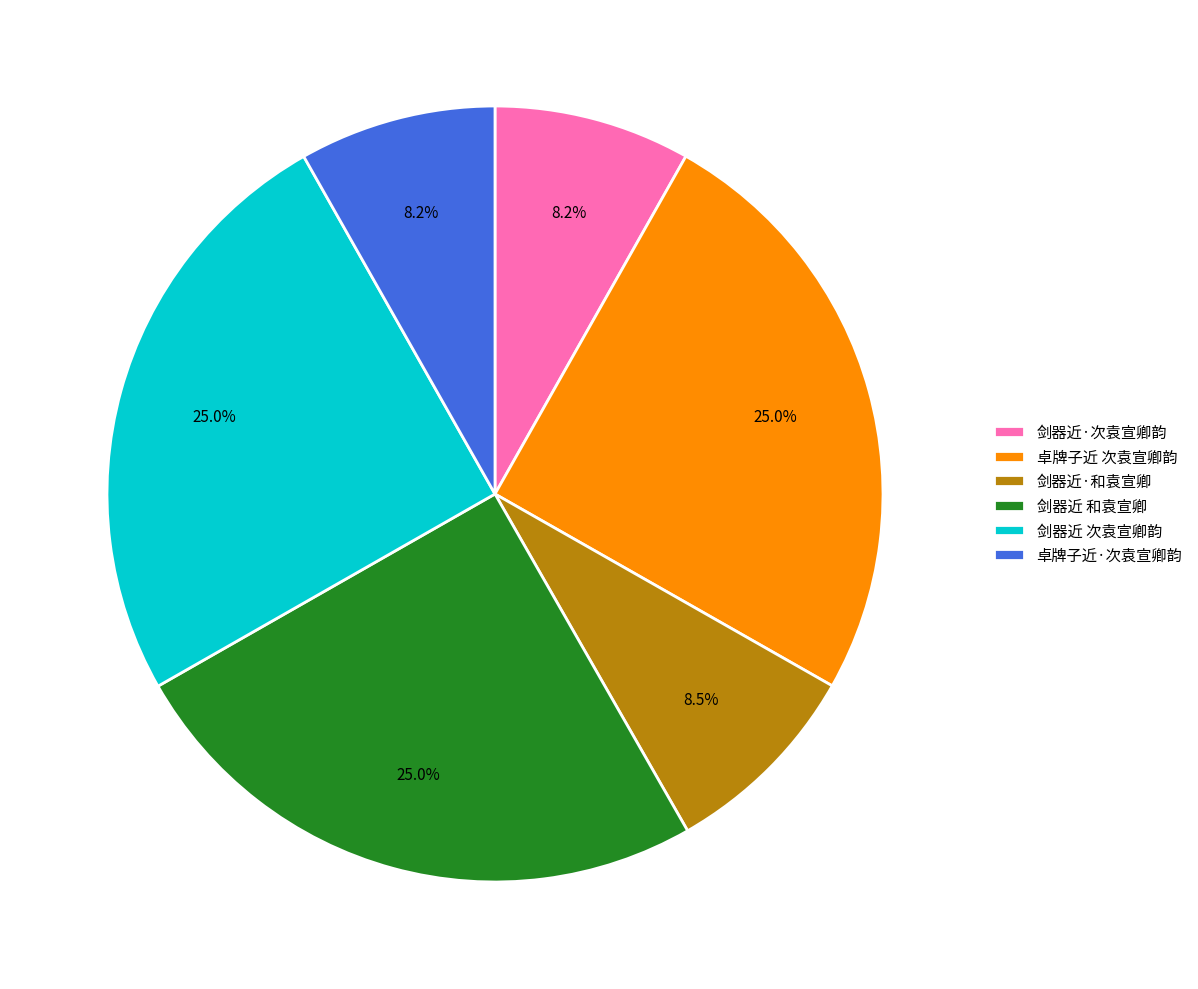

Combined, do 卓牌子近 次袁宣卿韵 and 卓牌子近·次袁宣卿韵 account for over 50%?

No